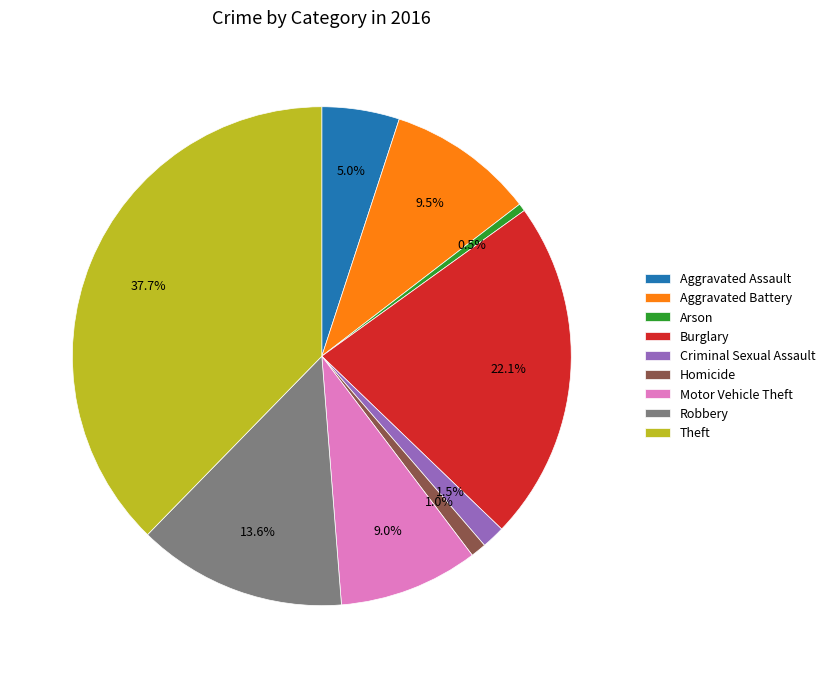

Combined, do Robbery and Aggravated Assault account for over 50%?

No